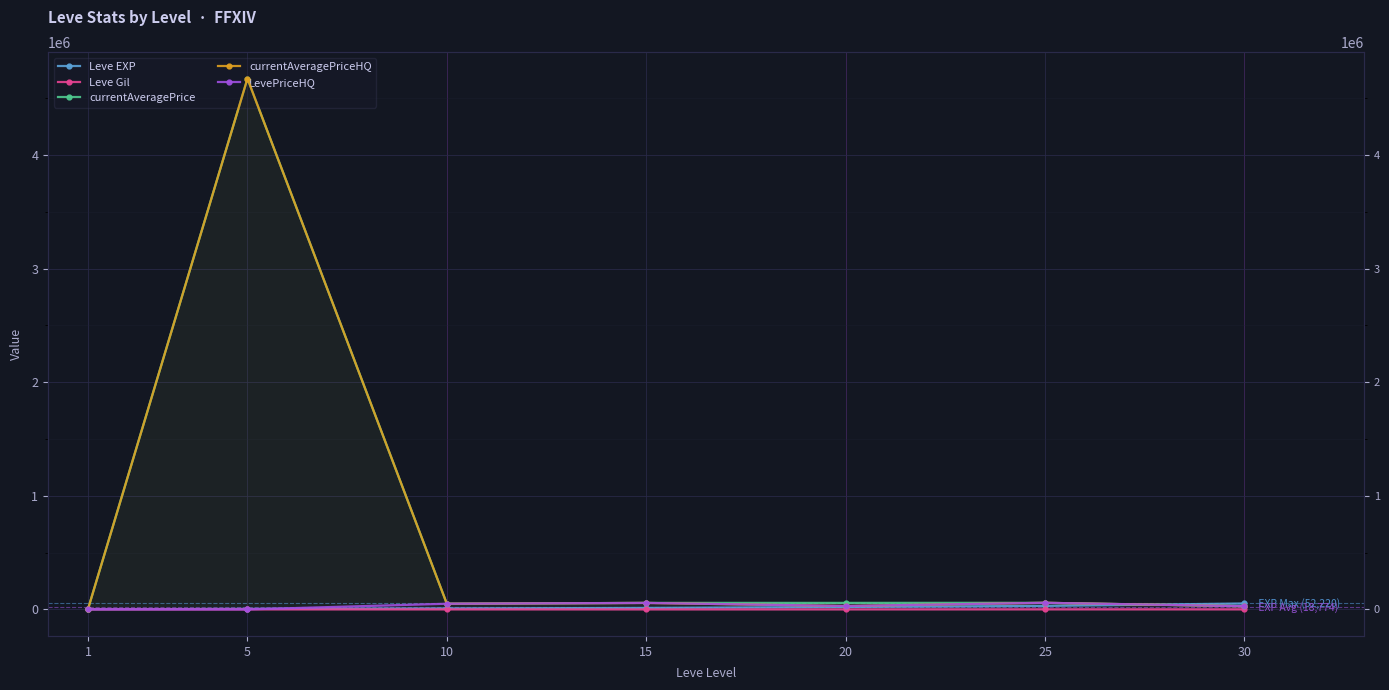

Is it true that currentAveragePrice equals 49135.8 at 30?

False